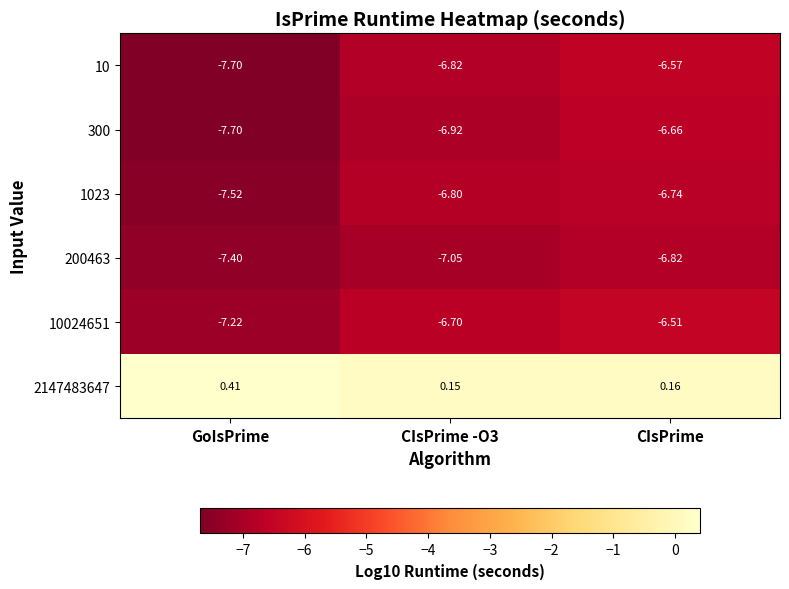

At which category is the sum across all series the highest?

CIsPrime